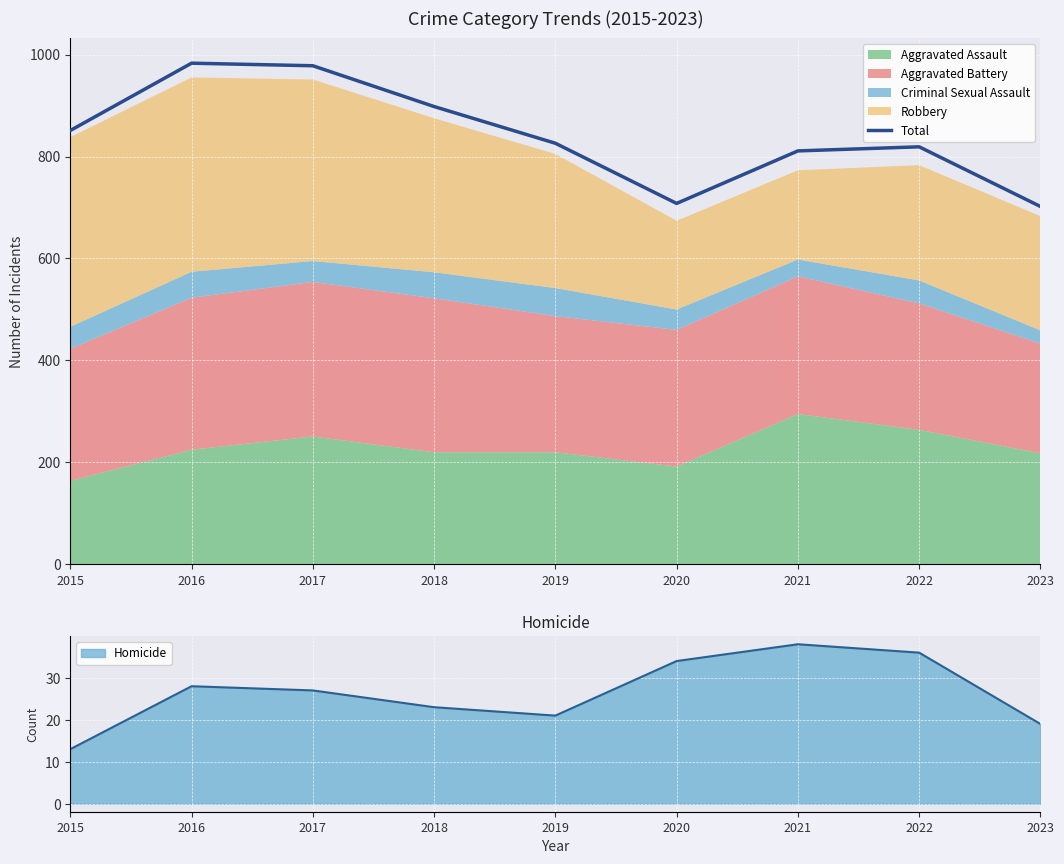

Rank the categories by value from lowest to highest.

2023, 2020, 2021, 2022, 2019, 2015, 2018, 2017, 2016